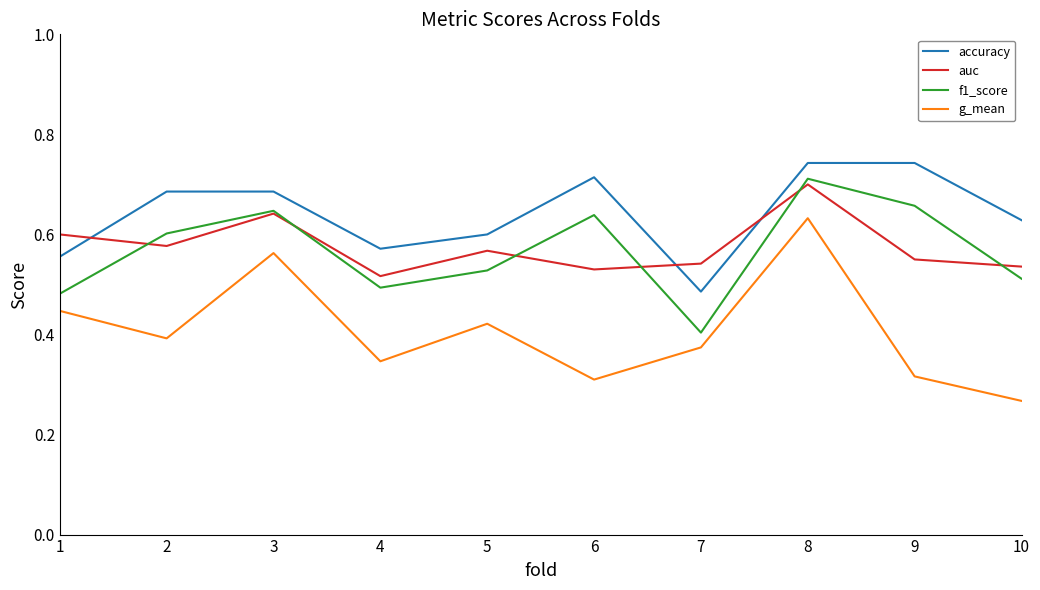

Which series has the largest total across all categories?

accuracy